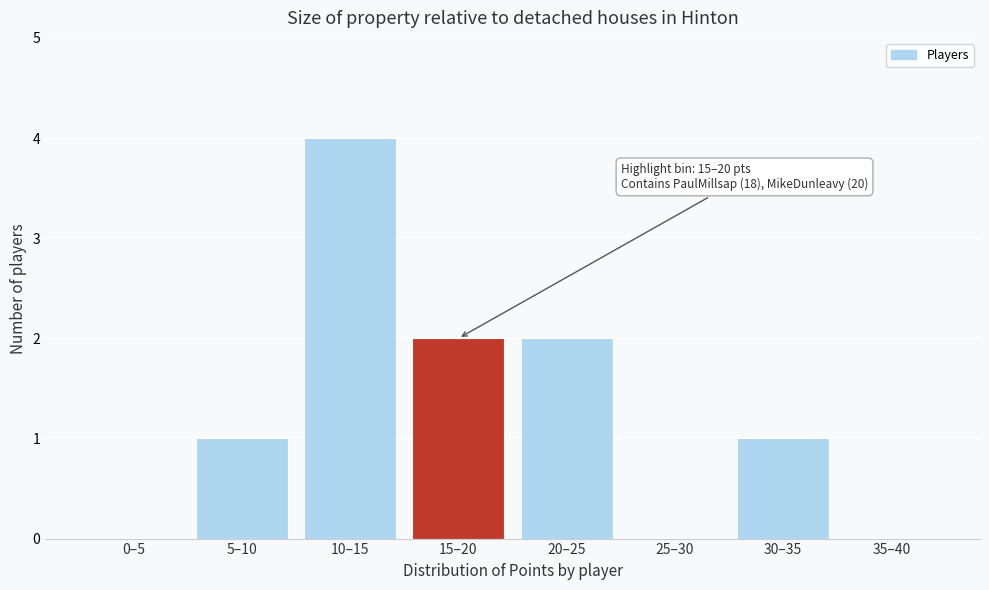

Reading right to left, transcribe all the data shown in this chart.

35–40=0	30–35=1	25–30=0	20–25=2	15–20=2	10–15=4	5–10=1	0–5=0